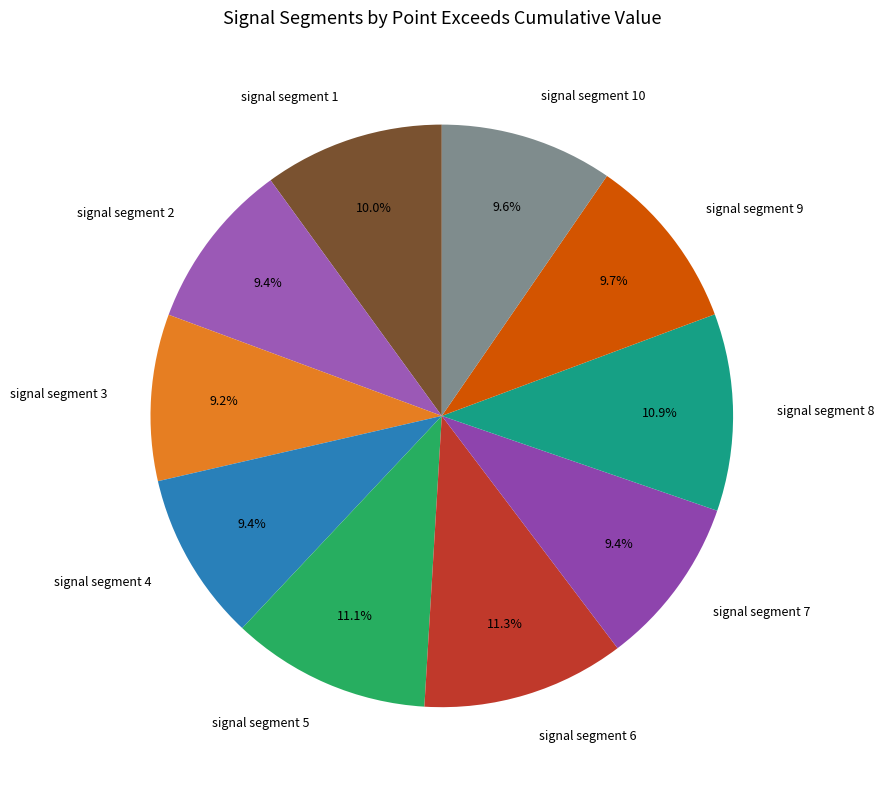

Between signal segment 10 and signal segment 5, which is larger?

signal segment 5